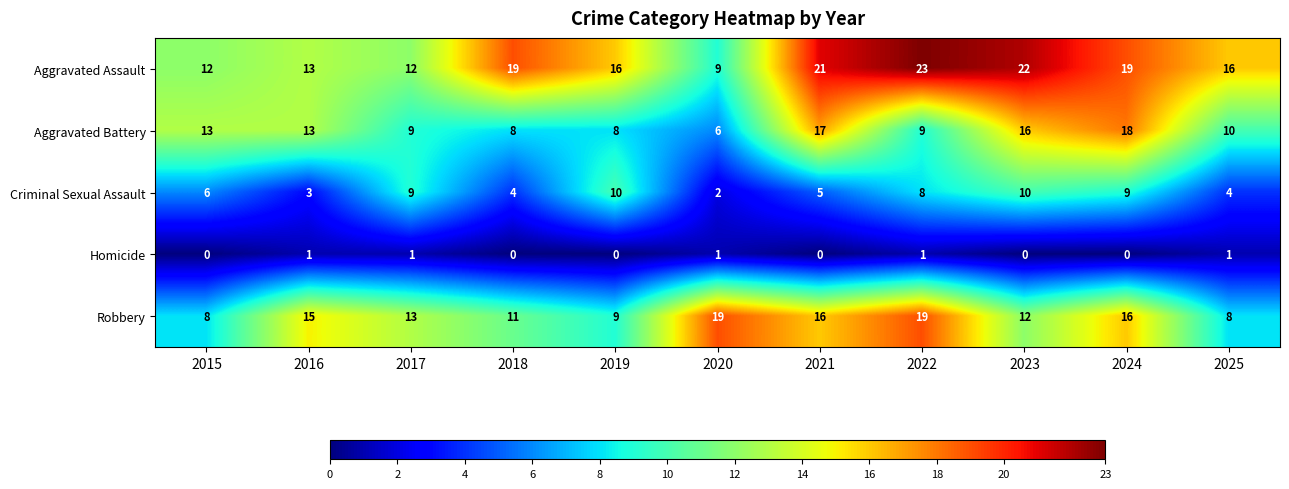

Which series changed the most between 2016 and 2023?

Aggravated Assault